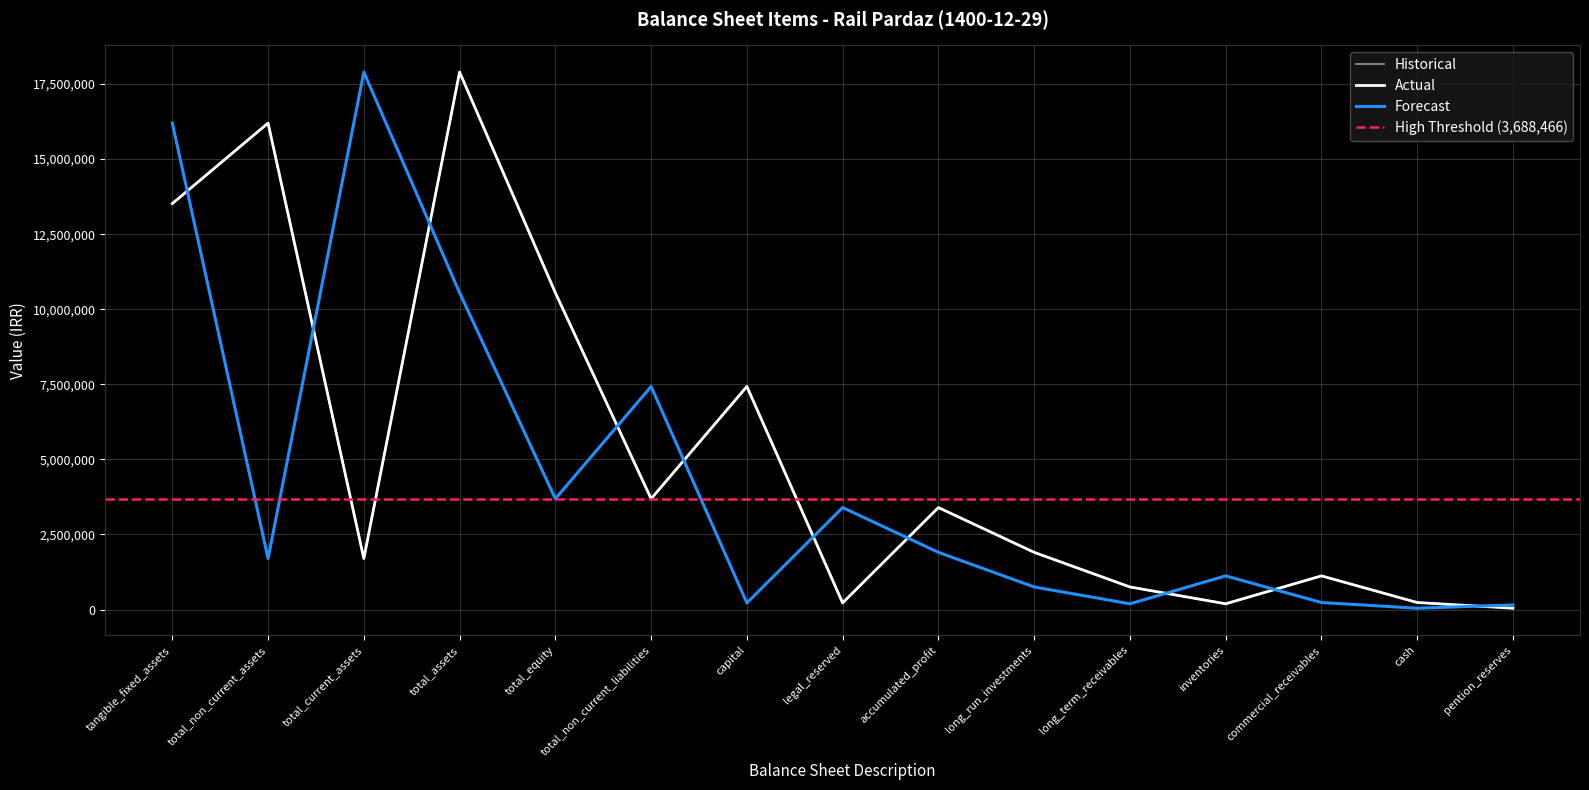

Between total_current_assets and total_non_current_liabilities, which is larger?

total_non_current_liabilities